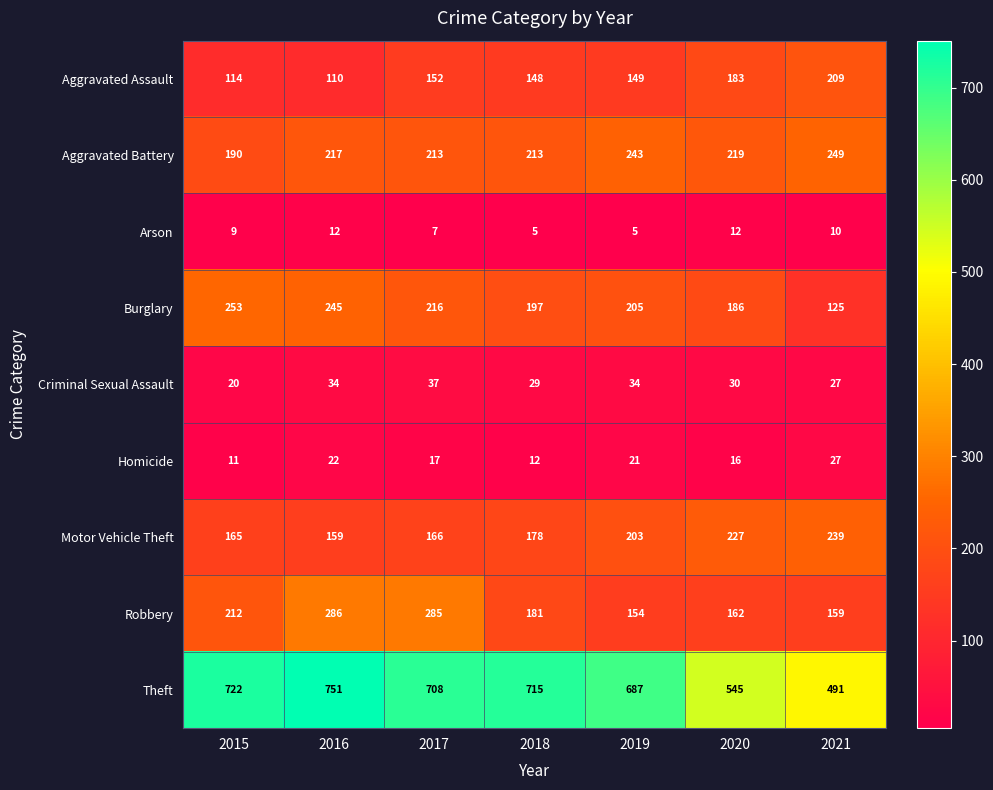

Rank the series by their maximum value, from lowest to highest.

Arson, Homicide, Criminal Sexual Assault, Aggravated Assault, Motor Vehicle Theft, Aggravated Battery, Burglary, Robbery, Theft